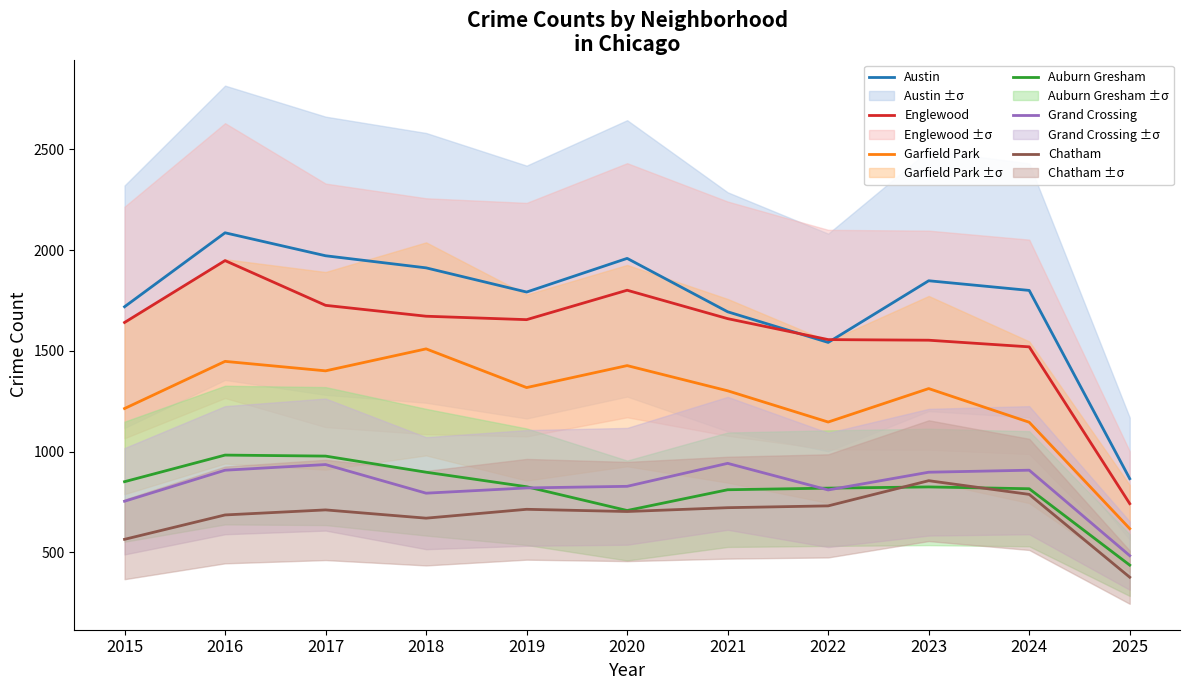

Does the chart display data point markers on the line(s)?

No